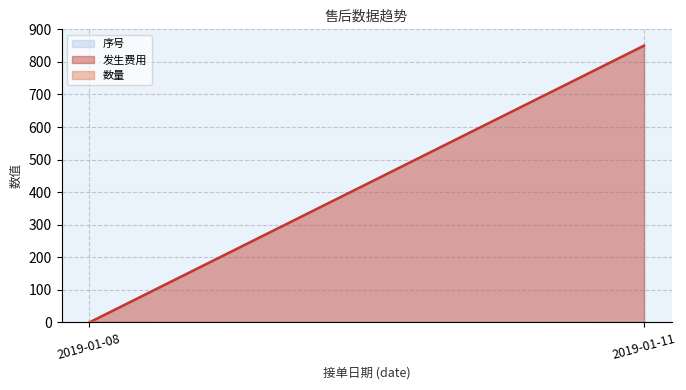

Reading right to left, transcribe all the data shown in this chart.

序号: 2019-01-11=2	2019-01-08=1
发生费用: 2019-01-11=850	2019-01-08=0
数量: 2019-01-11=1	2019-01-08=1